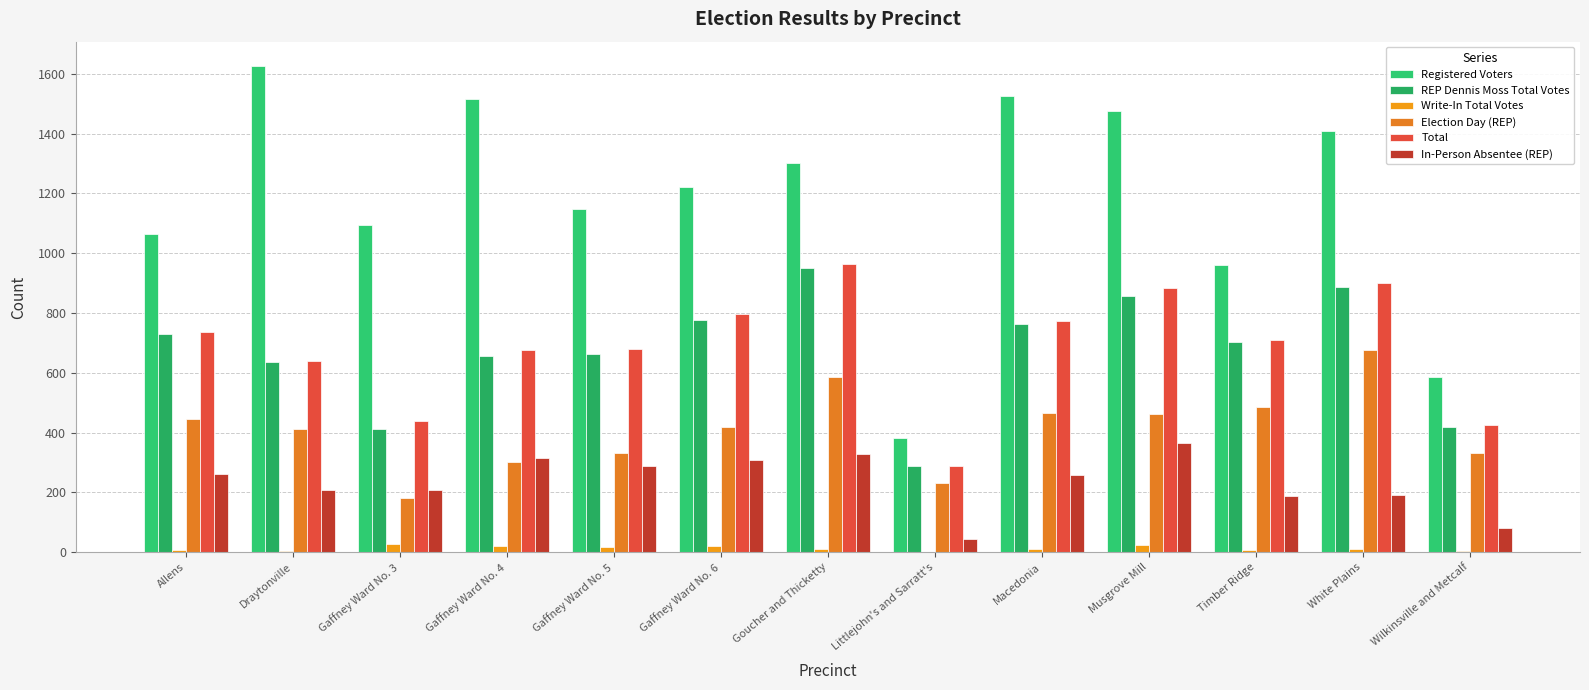

Which series has the largest total across all categories?

Registered Voters